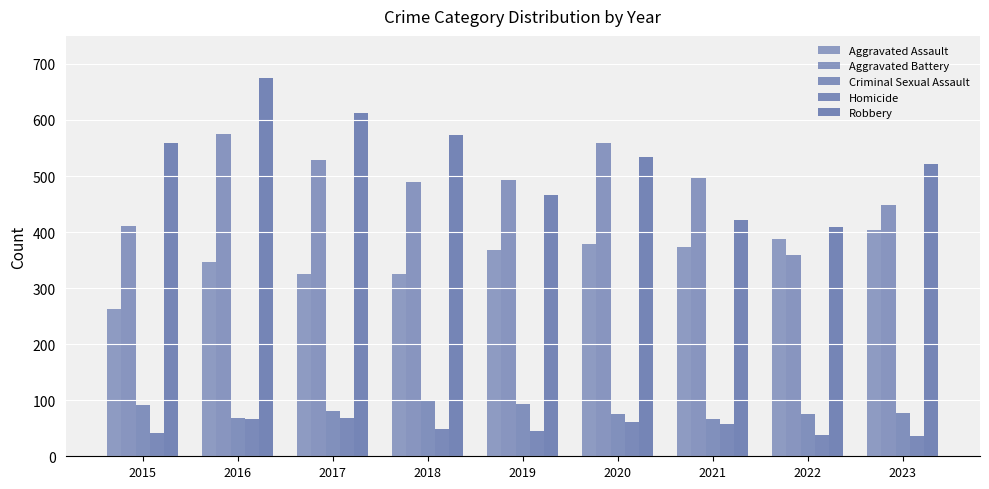

Which has a higher value, 2020 or 2018?

2020